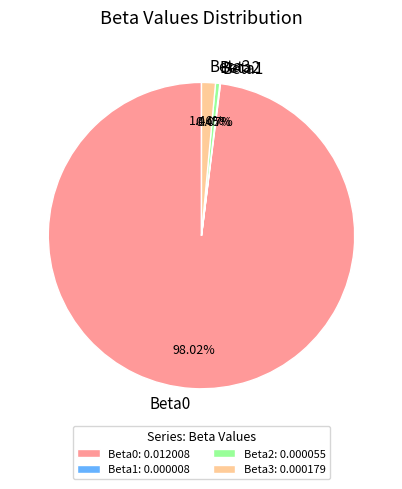

Combined, do Beta0 and Beta2 account for over 50%?

Yes